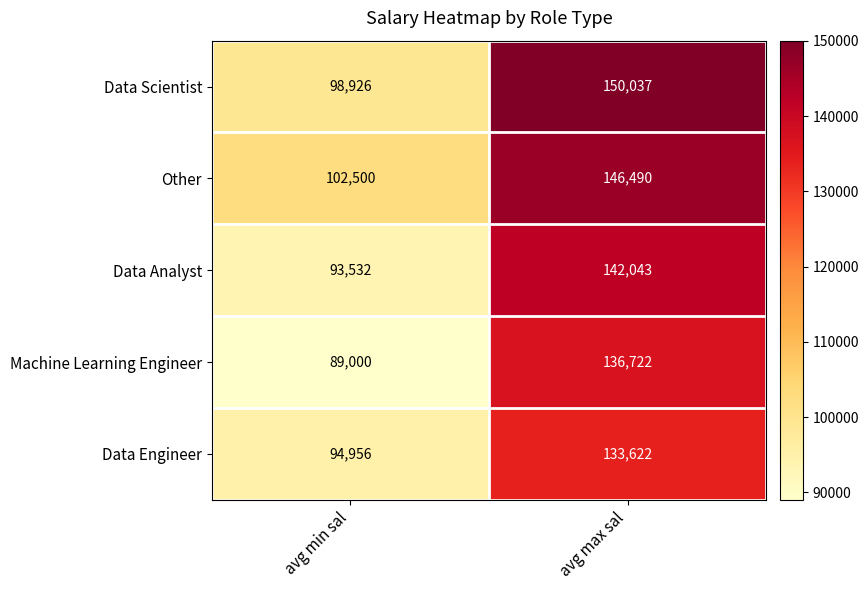

How many data points in Data Scientist are less than 150037?

1